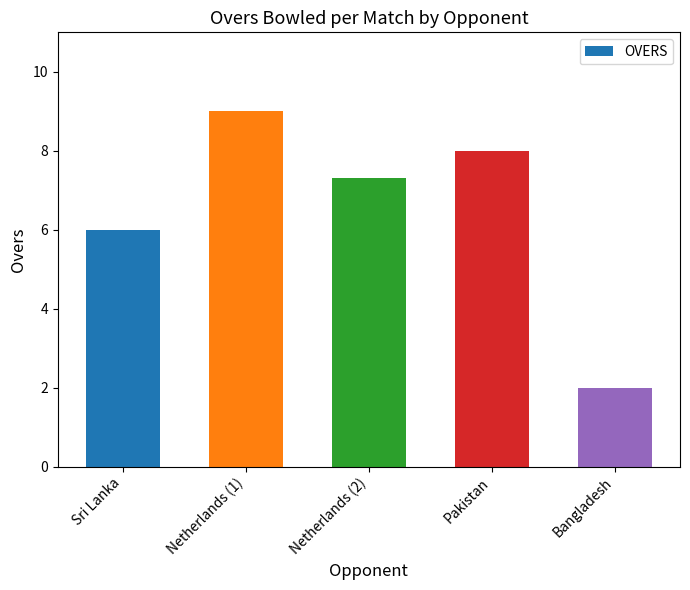

At which label is the value closest to 5?

Sri Lanka